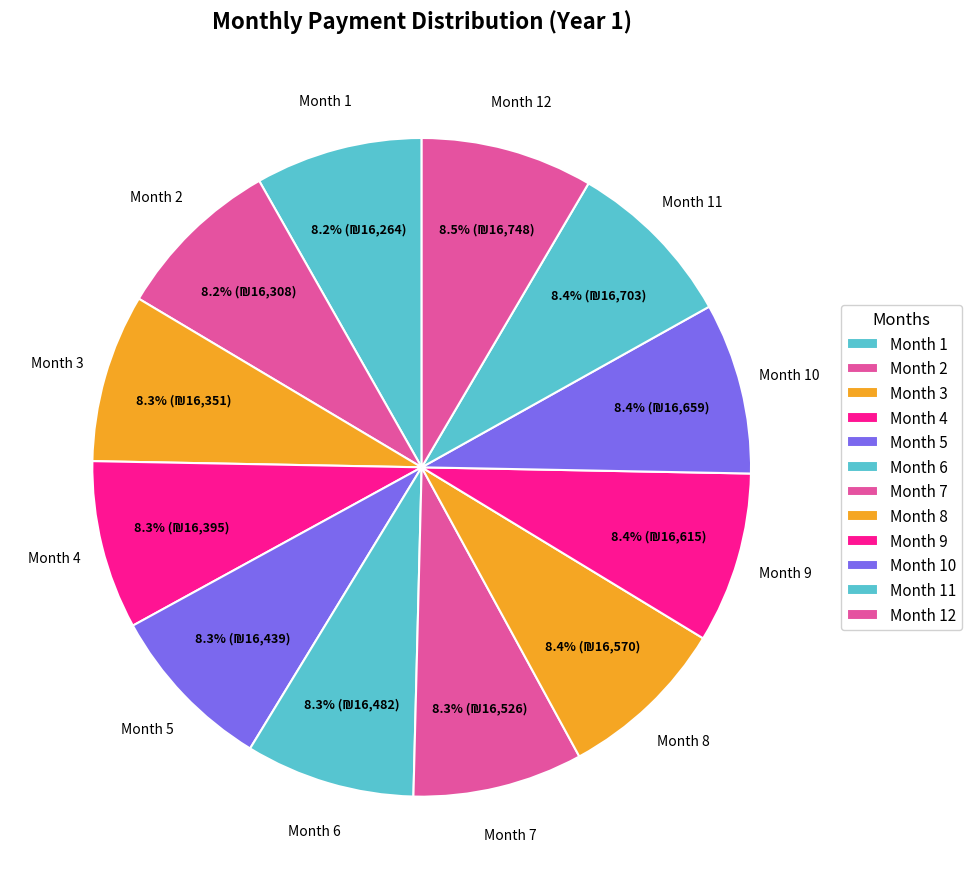

Does Month 7 account for over 50% of the chart?

No